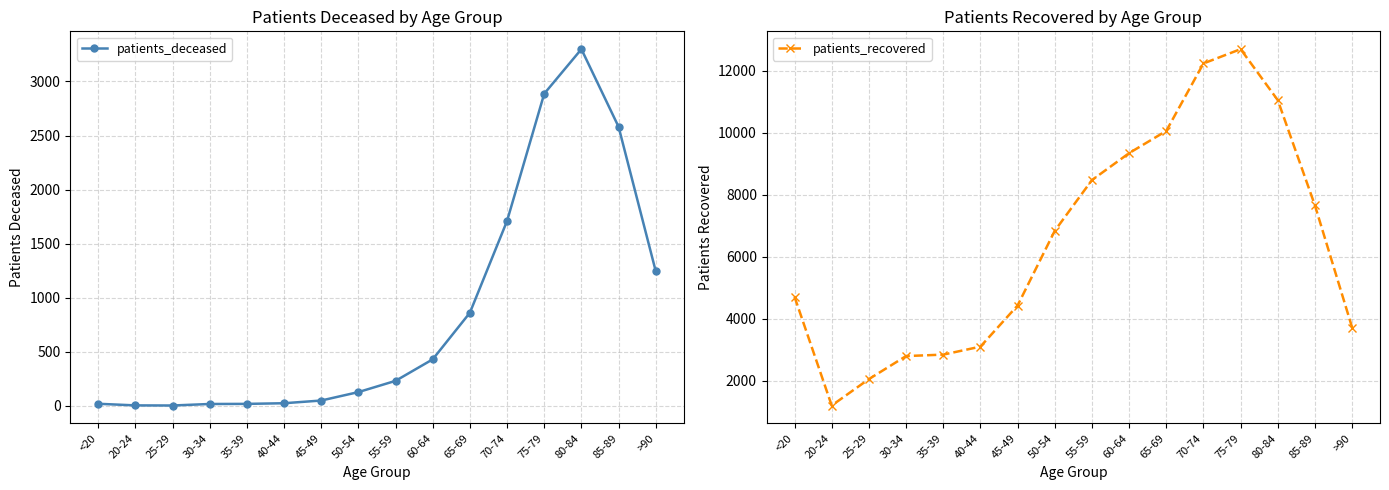

How many data points in patients_deceased are less than 231?

8